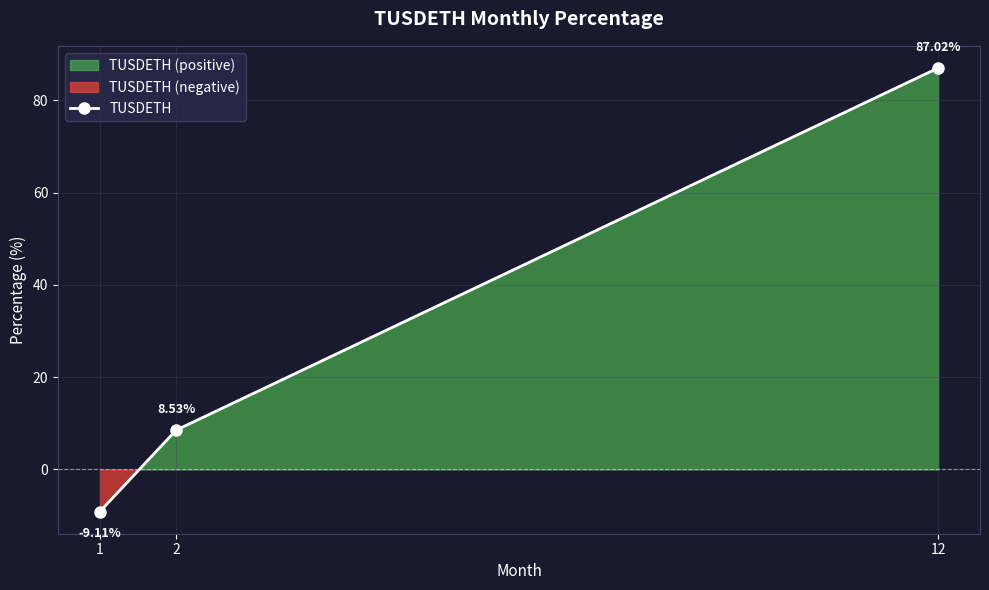

Reading right to left, what are all the values shown in this chart?

12=87.0	2=8.5	1=-9.1